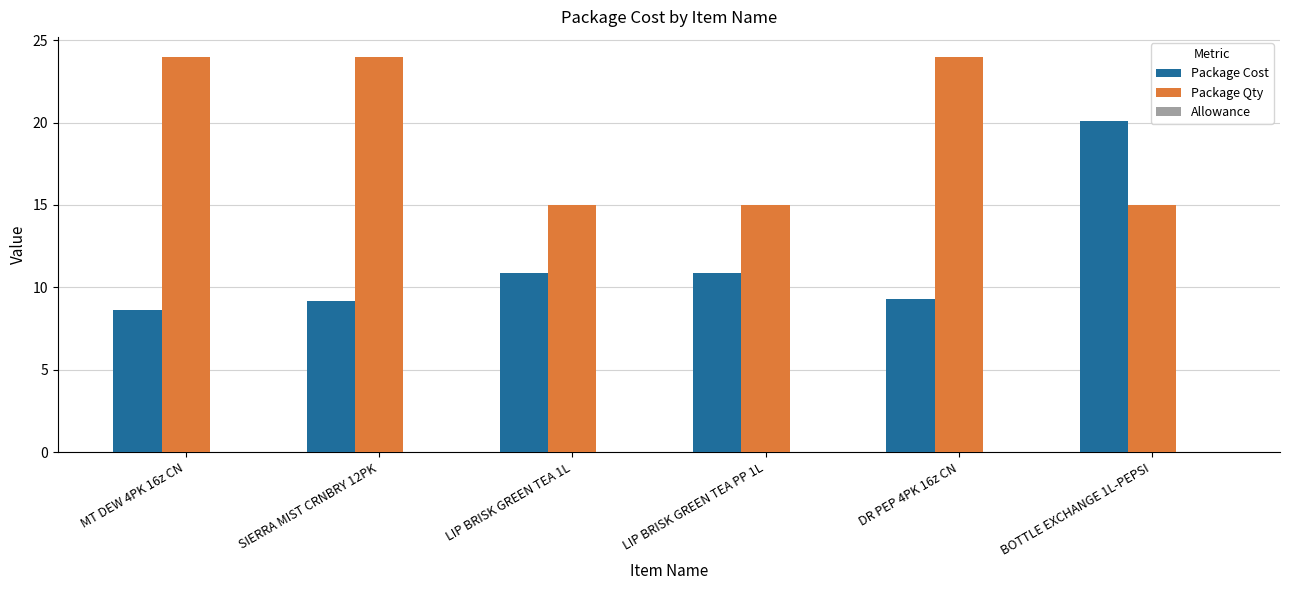

What is the minimum value for Package Qty?

15.0